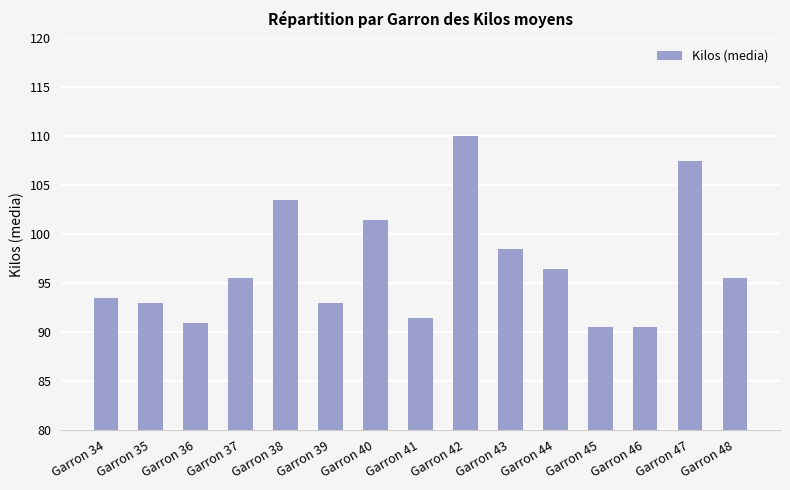

Approximately how many times larger is the value at Garron 45 compared to Garron 37?

0.9